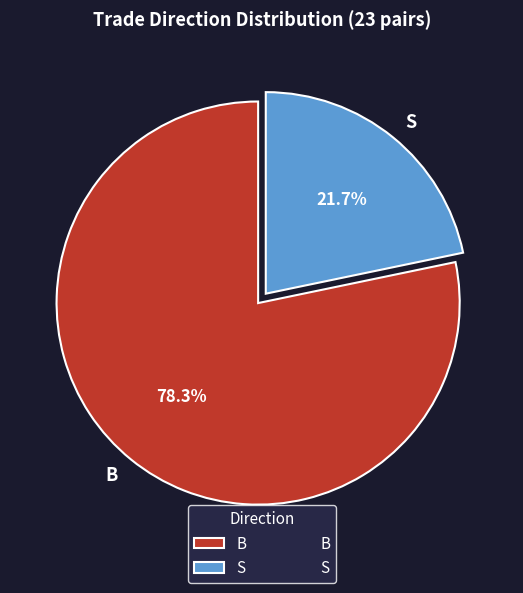

Count the number of slices in the pie.

2